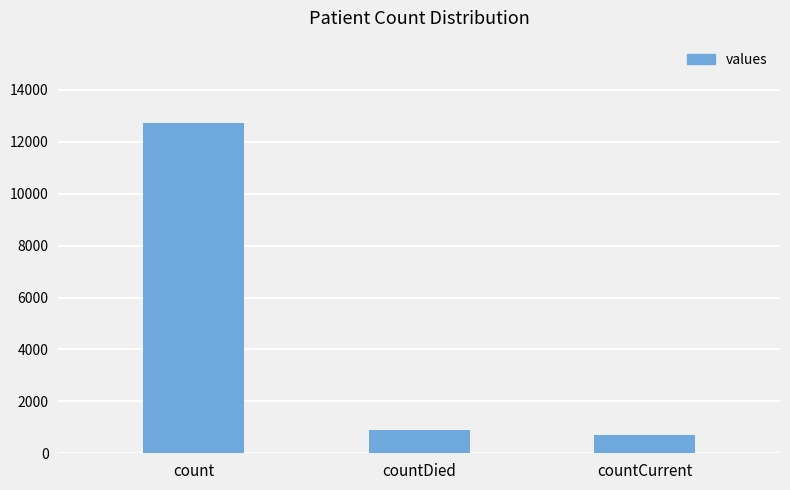

What is the greatest value displayed?

12720